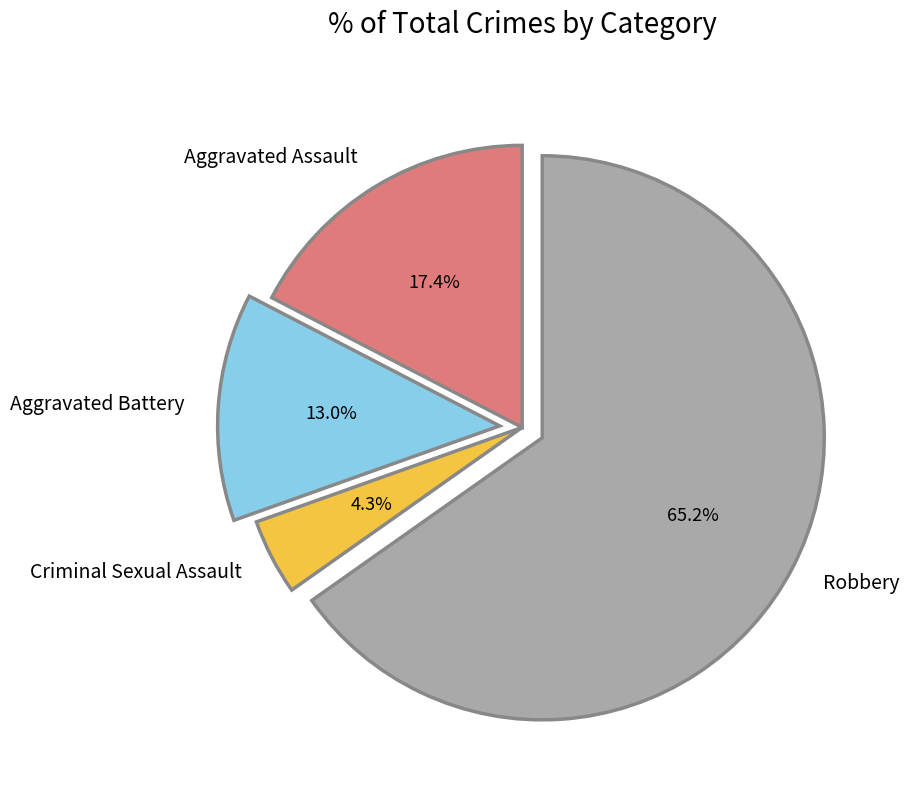

Which has a higher value, Aggravated Assault or Criminal Sexual Assault?

Aggravated Assault